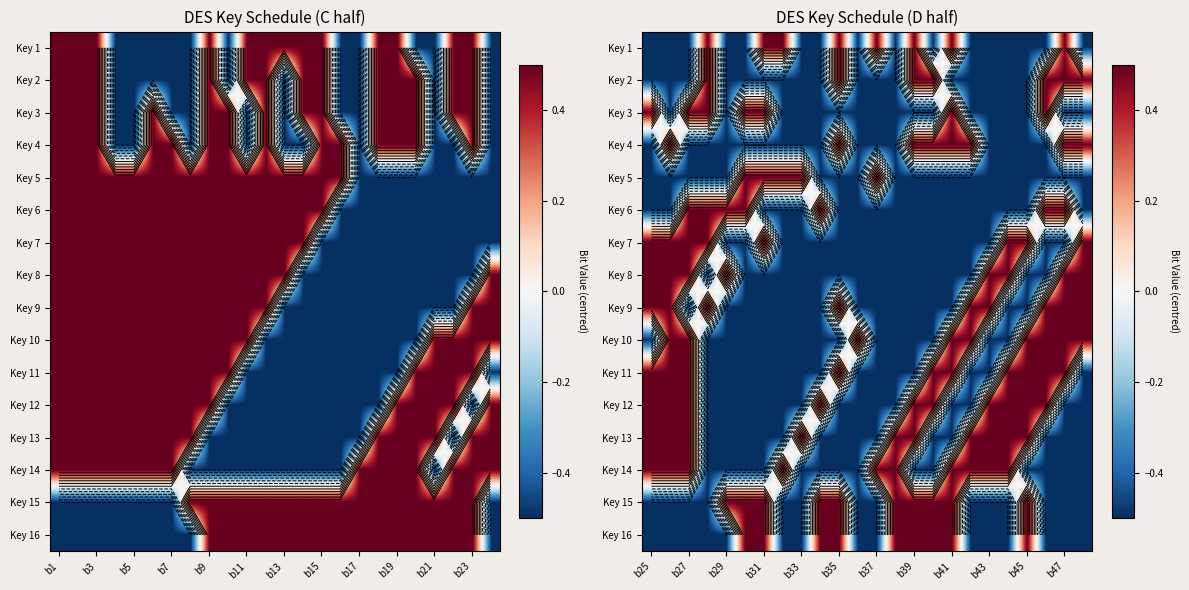

At how many categories does at least one series exceed 0?

24